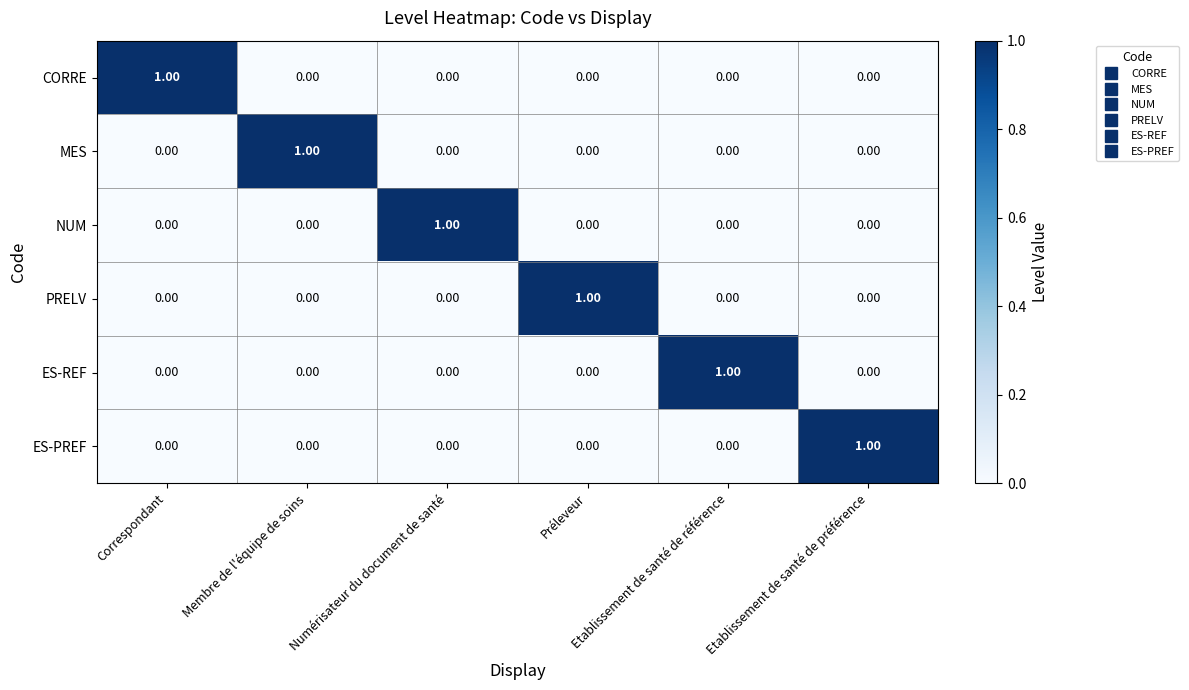

At how many categories does at least one series exceed 0?

6